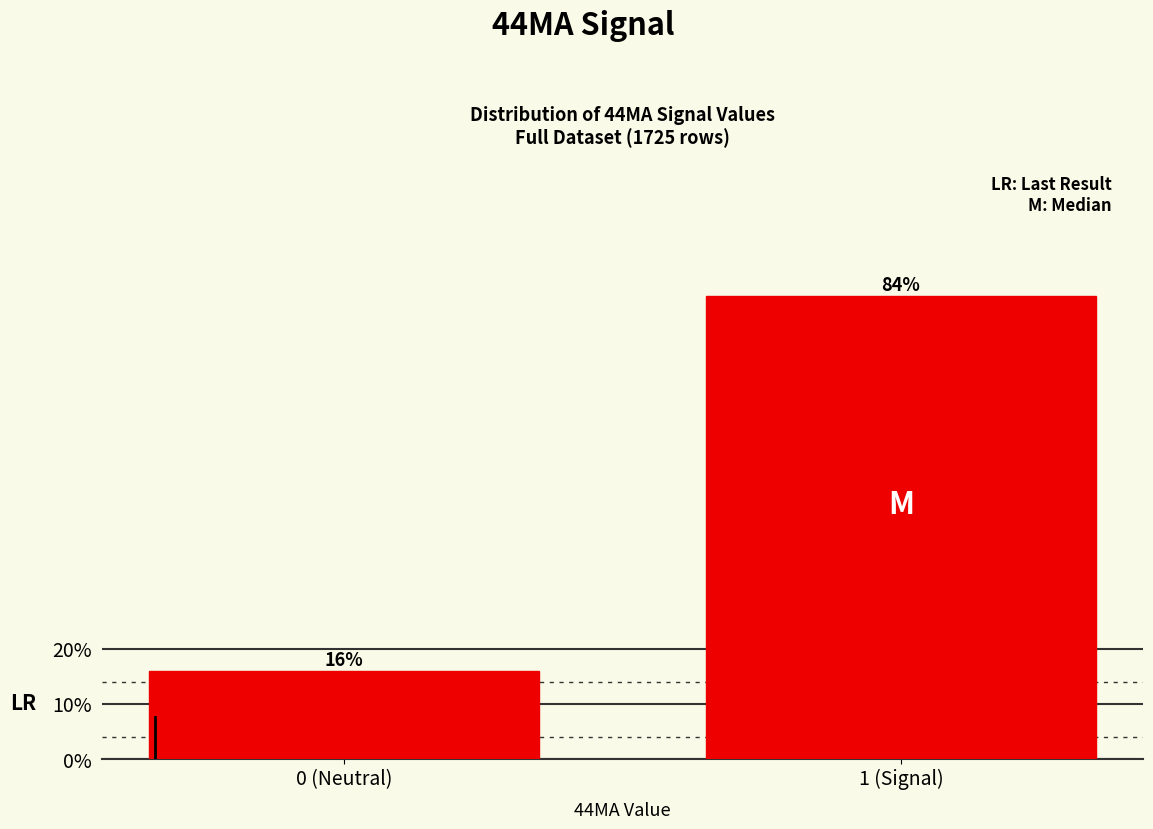

Does the chart contain any negative values?

No